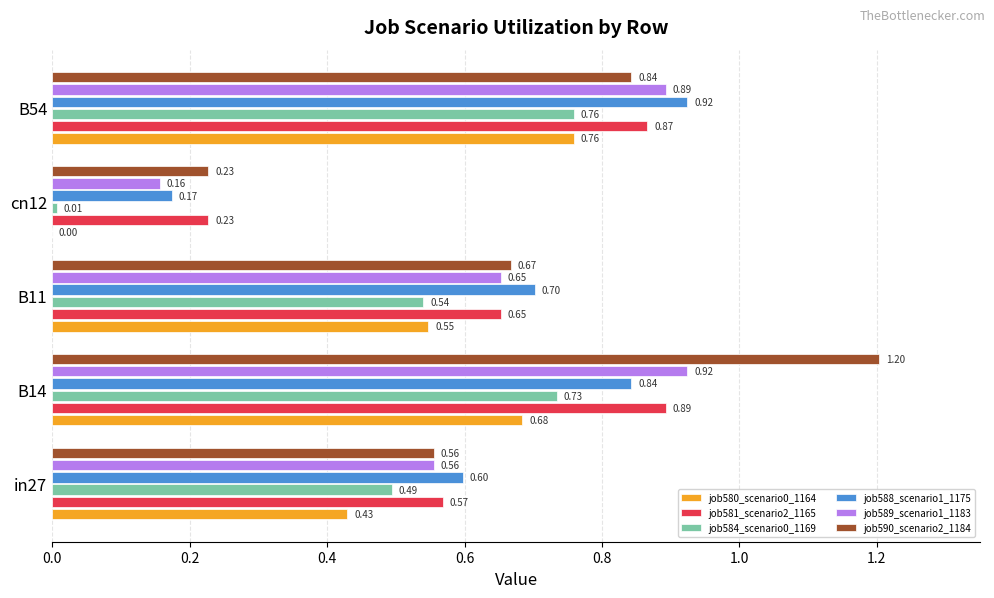

Which series has the largest total across all categories?

job590_scenario2_1184